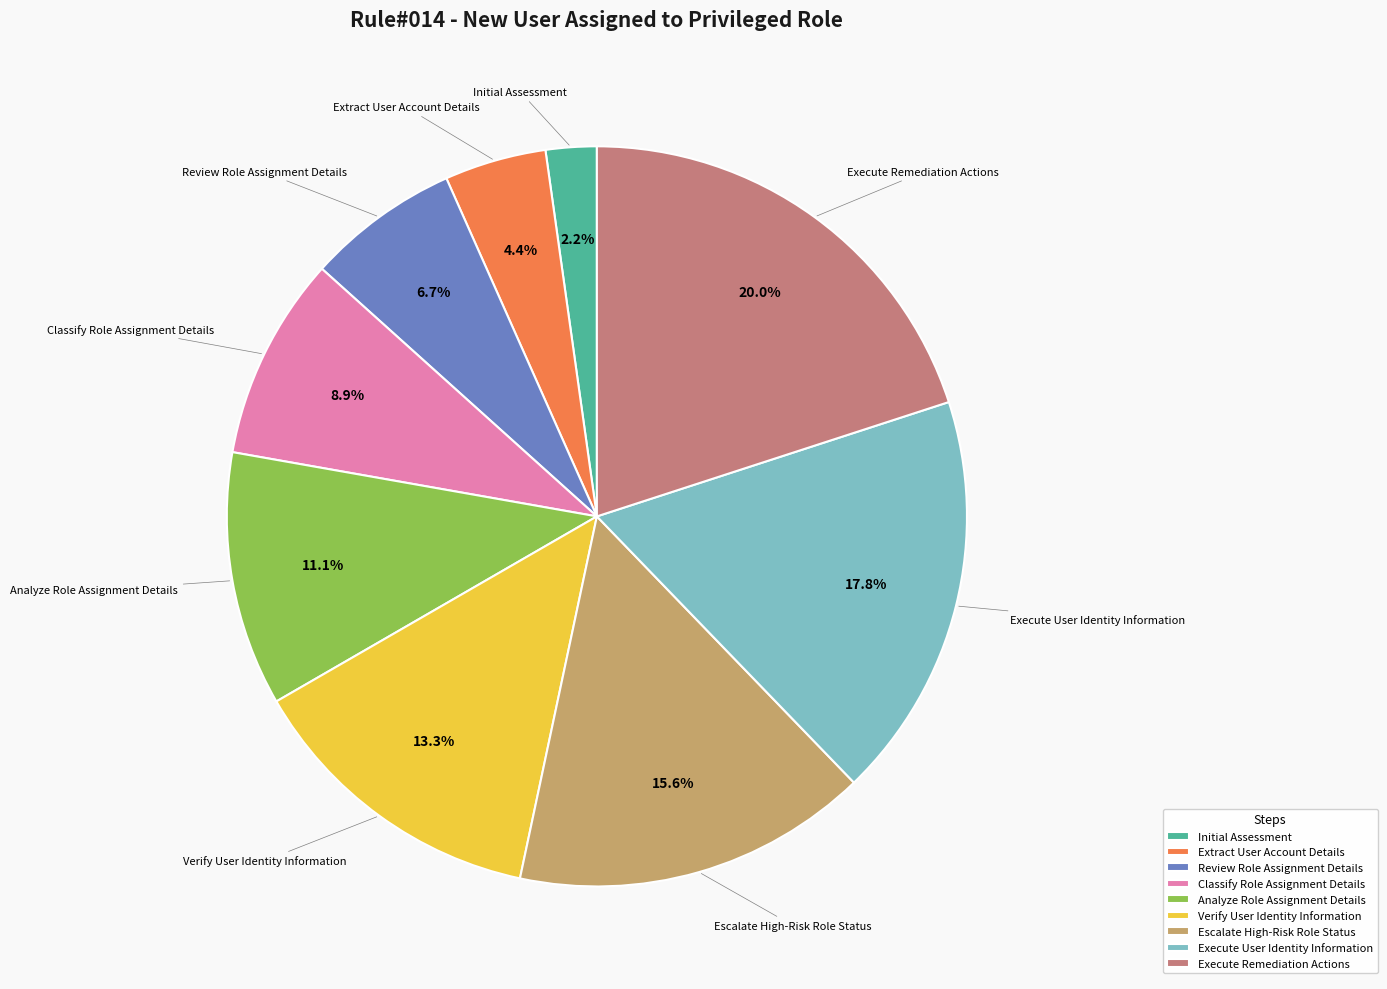

Which slice is the smallest?

Initial Assessment